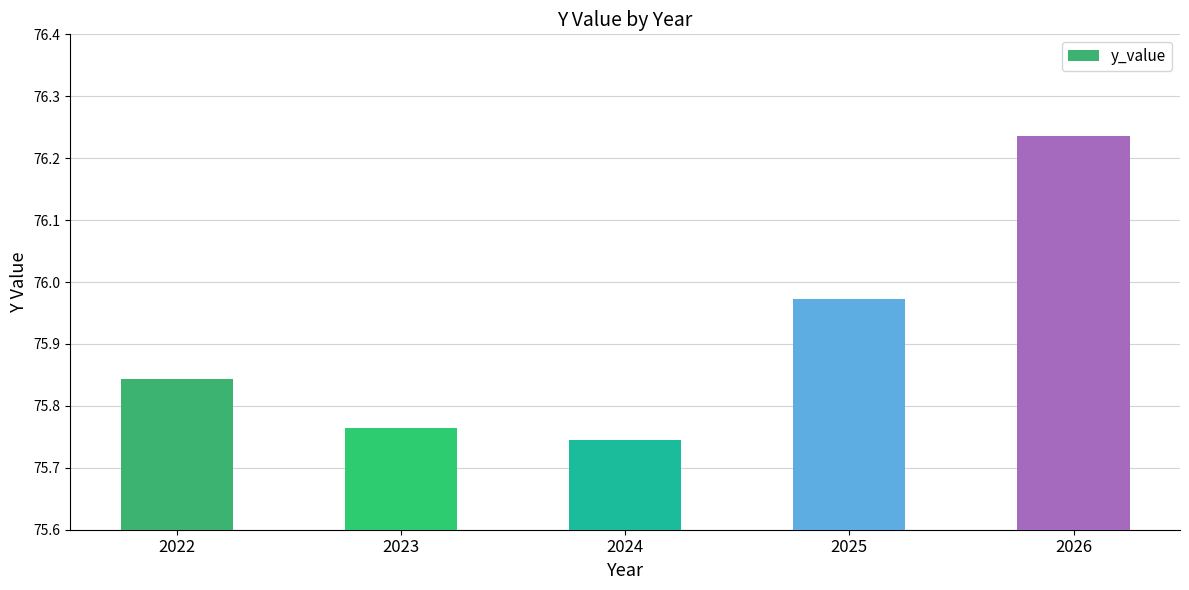

Which label corresponds to the smallest value in the chart?

2024